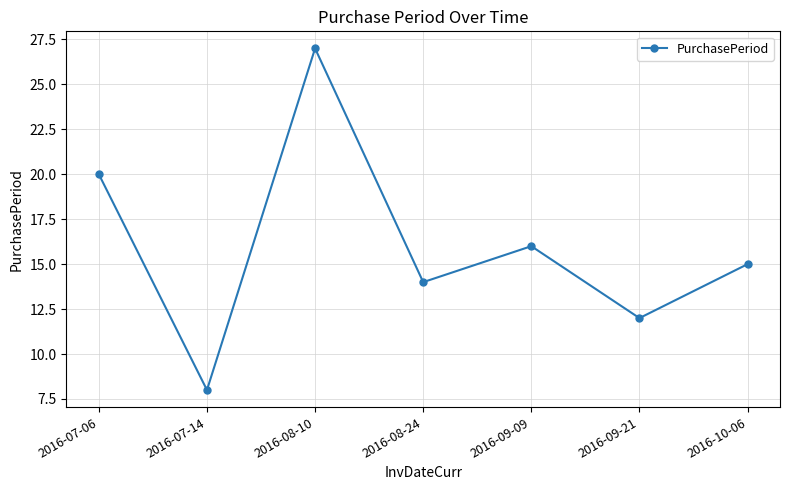

The value at 2016-10-06 is 15. True or false?

True